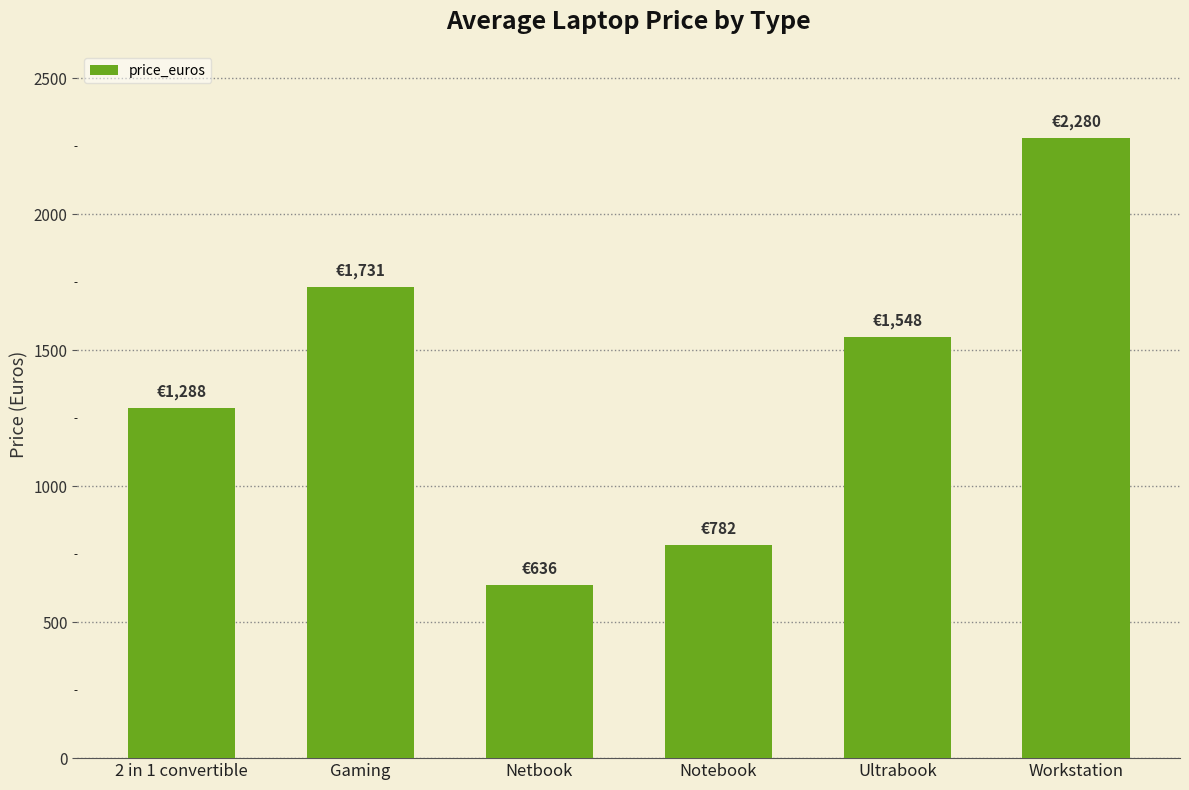

Which label corresponds to the smallest value in the chart?

Netbook